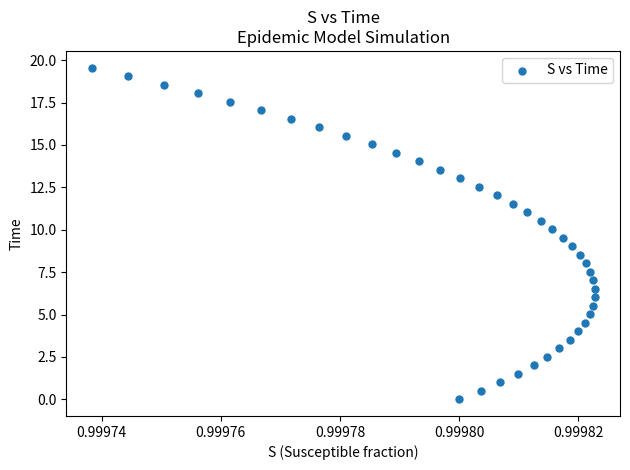

What is the range of Y values (max minus min)?

19.6